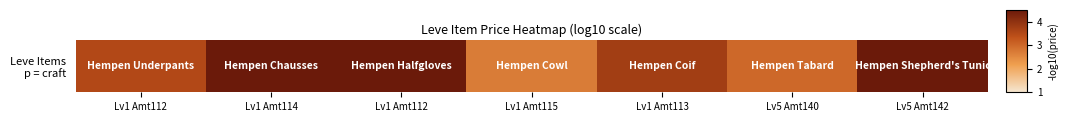

Rank the categories by value from lowest to highest.

Lv1 Amt115, Lv5 Amt140, Lv1 Amt112, Lv1 Amt113, Lv1 Amt112, Lv5 Amt142, Lv1 Amt114